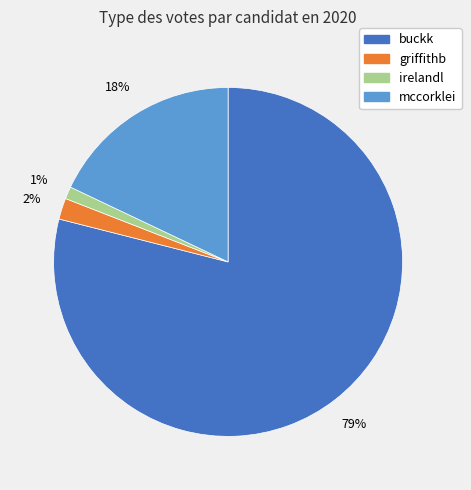

Which slice is the smallest?

irelandl